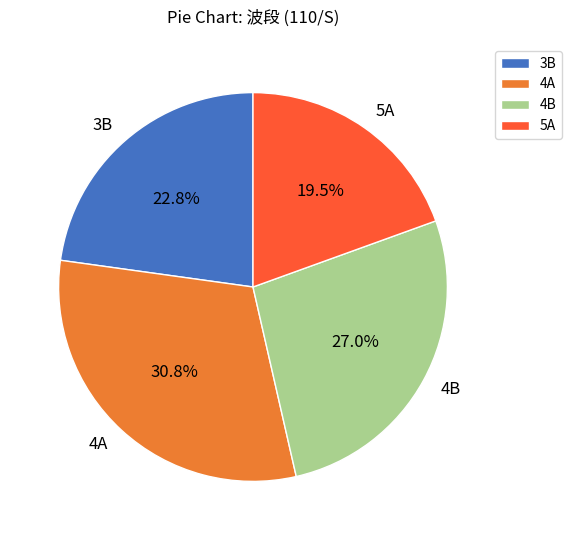

To the nearest percent, what is the difference between the largest and smallest slice percentages?

11%